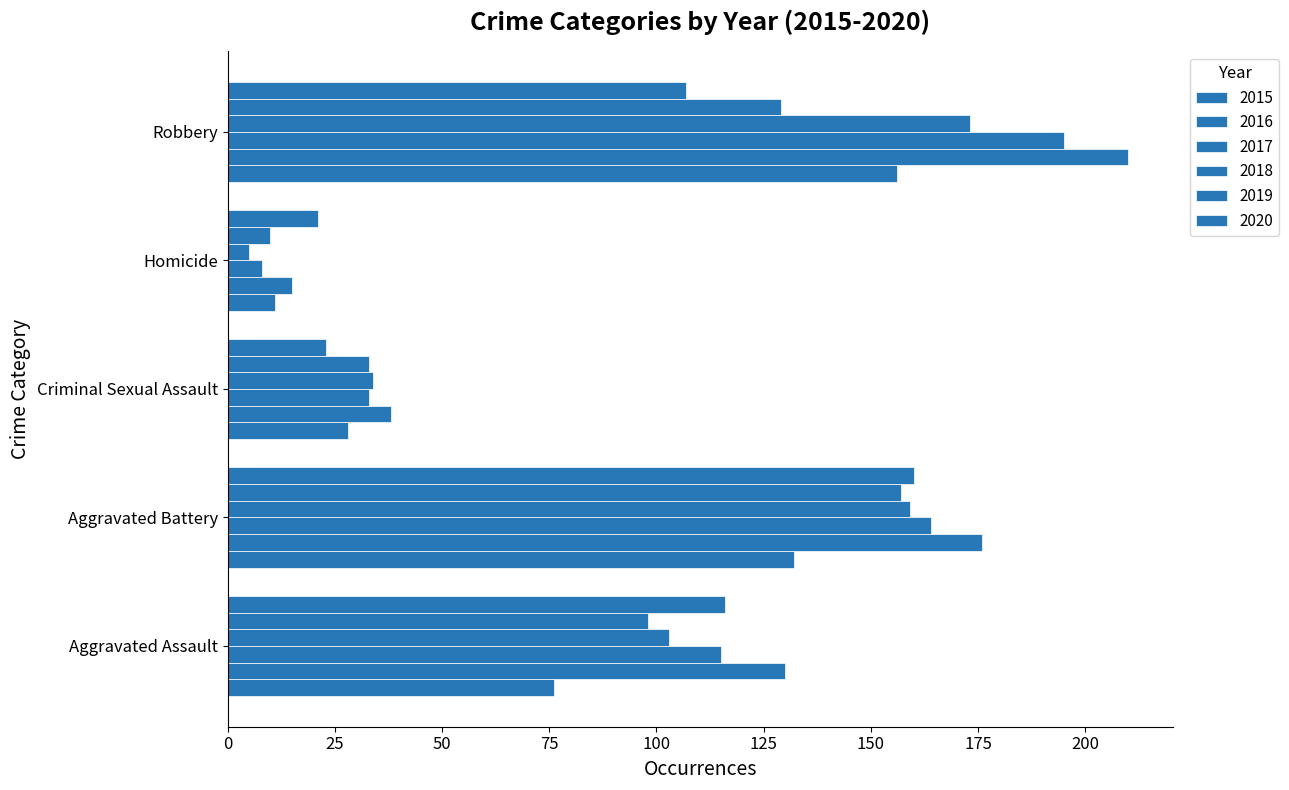

How many values in the 2016 series are below 130?

2